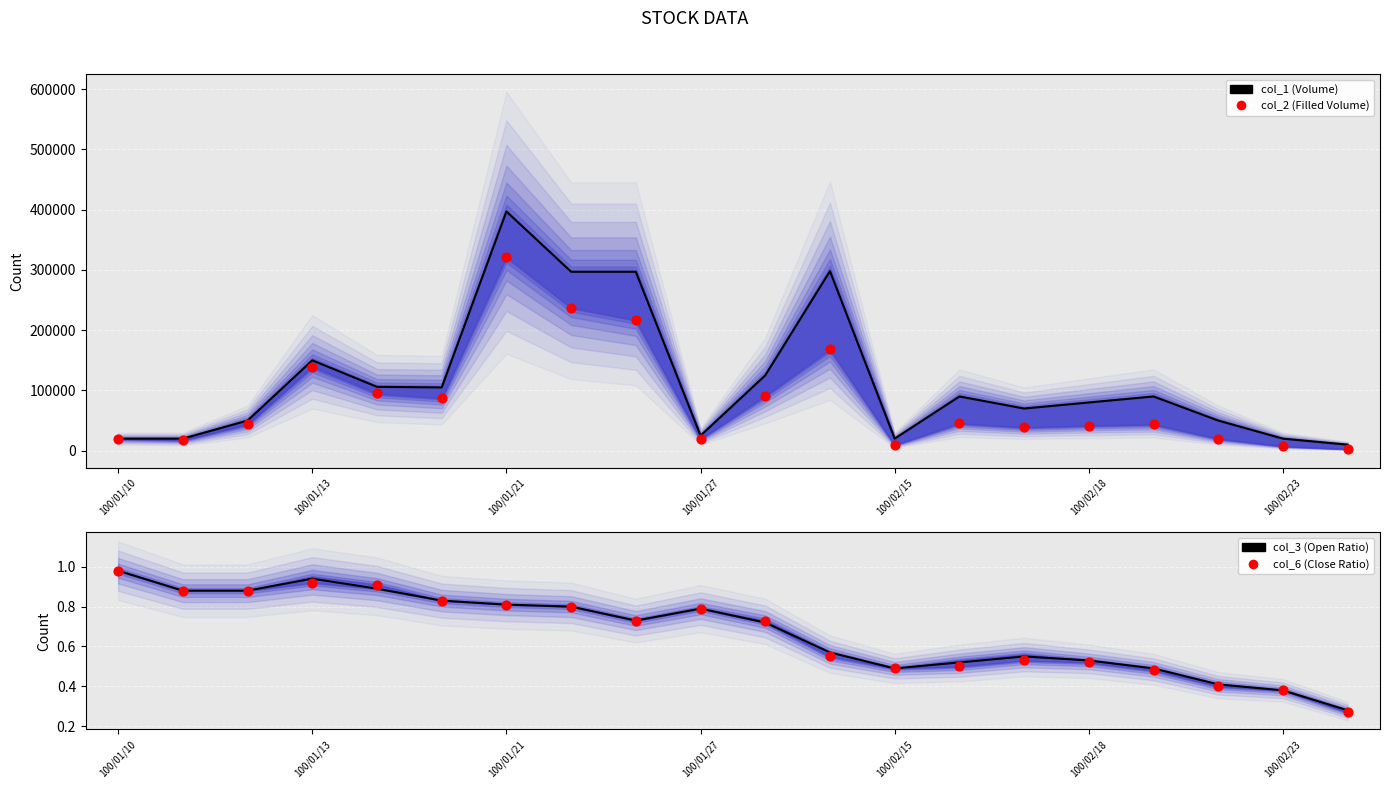

Which series has the largest Y range (max minus min)?

col_1 (Volume)